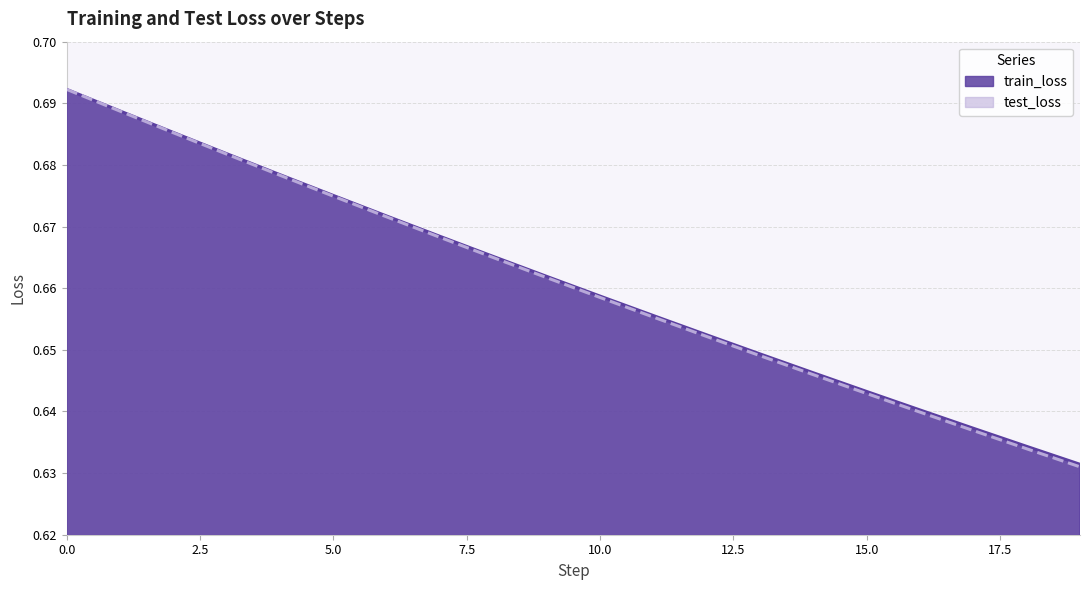

Reading left to right, list all the values displayed in this chart.

train_loss: 0.7	0.7	0.7	0.7	0.7	0.7	0.7	0.7	0.7	0.7	0.7	0.7	0.7	0.6	0.6	0.6	0.6	0.6	0.6	0.6
test_loss: 0.7	0.7	0.7	0.7	0.7	0.7	0.7	0.7	0.7	0.7	0.7	0.7	0.7	0.6	0.6	0.6	0.6	0.6	0.6	0.6